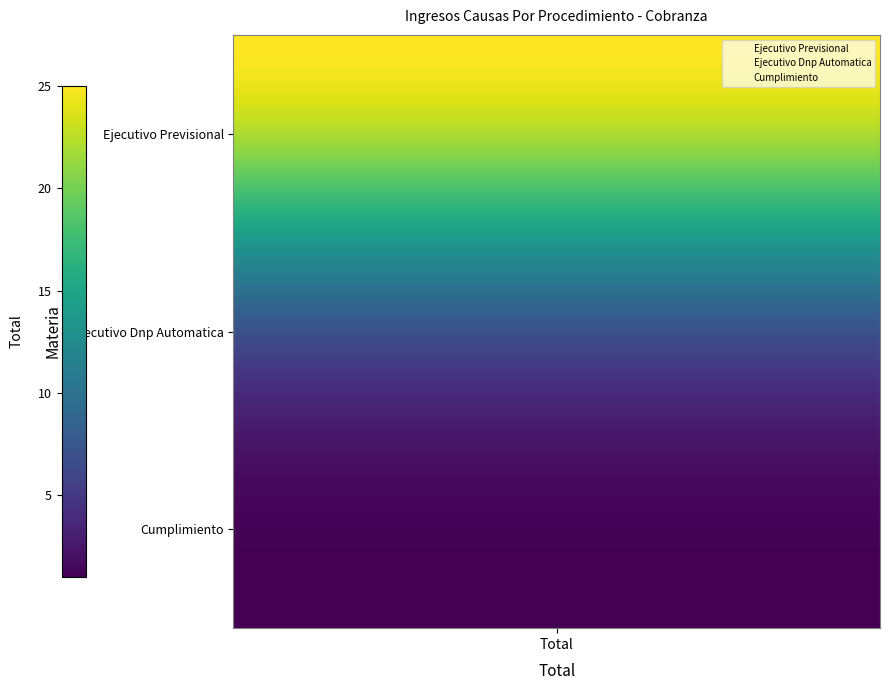

How many distinct data groups are displayed?

30